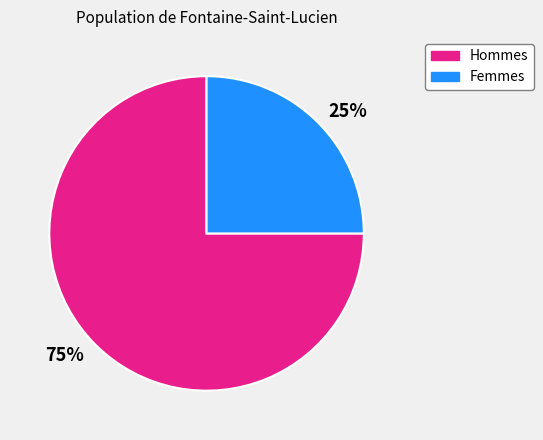

To the nearest percent, what is the average slice percentage?

50%